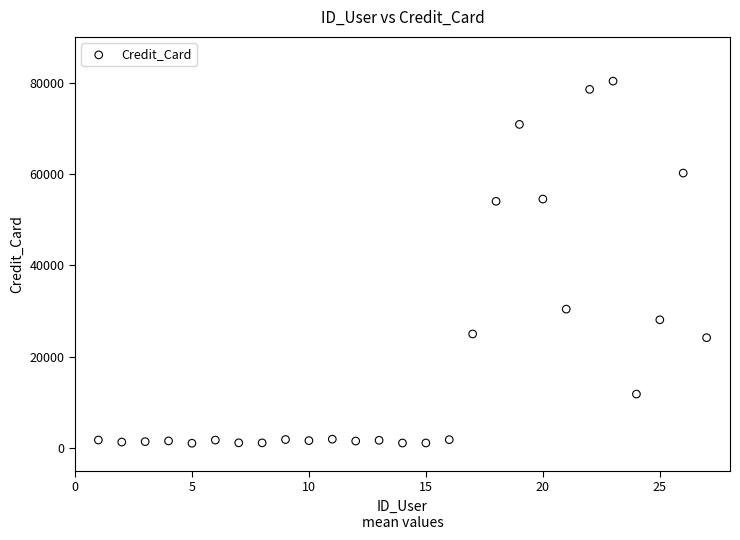

What is the range of Y values (max minus min)?

79272